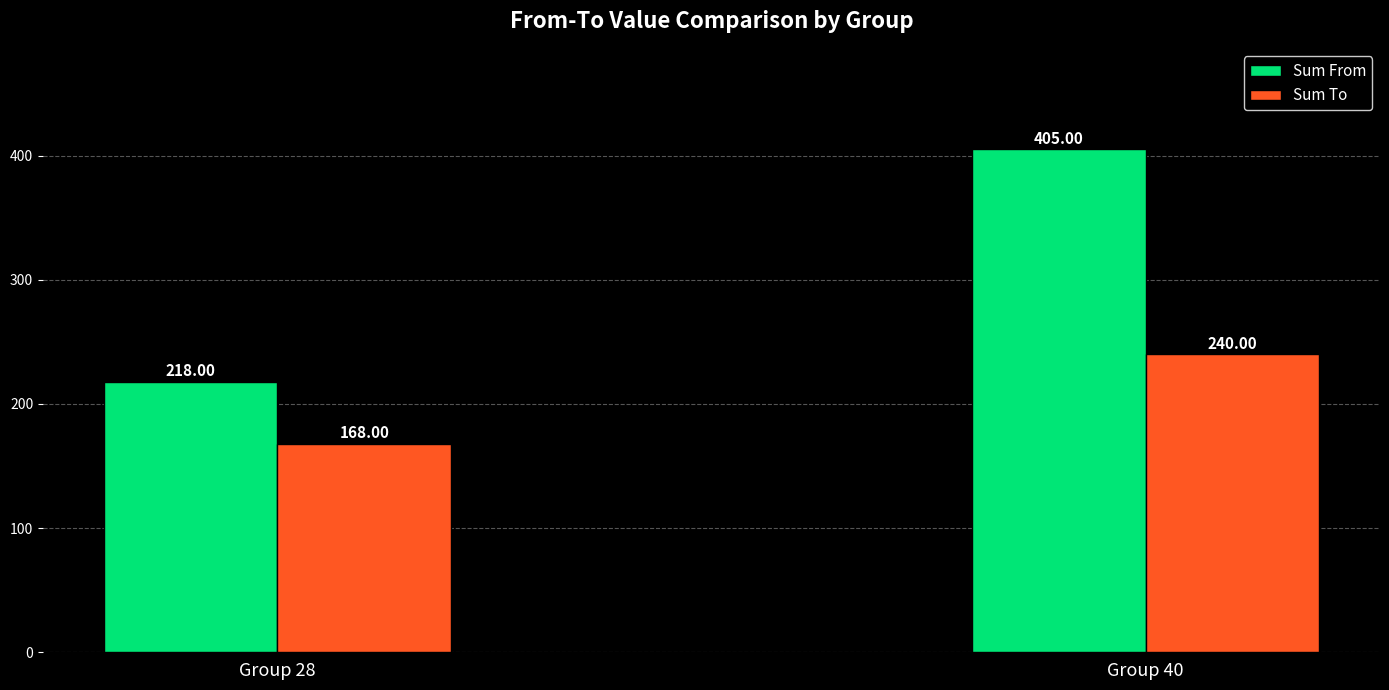

What is the difference between the highest and lowest values at Group 28?

50